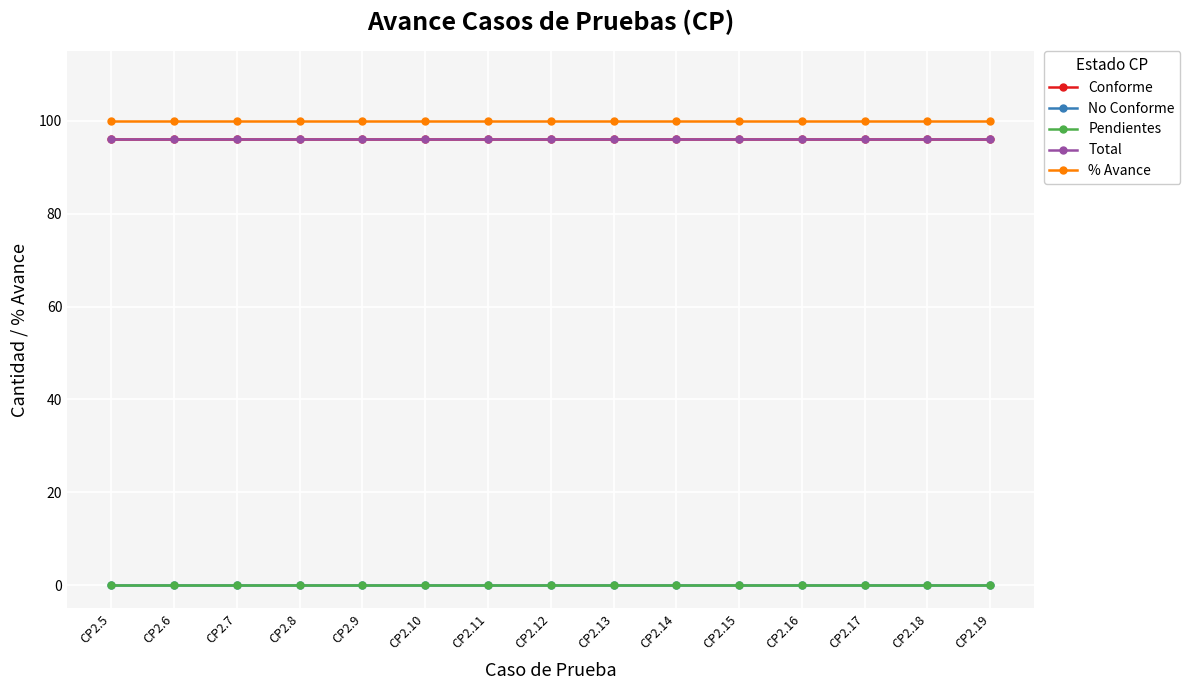

The No Conforme series shows 0 at CP2.8. True or false?

True